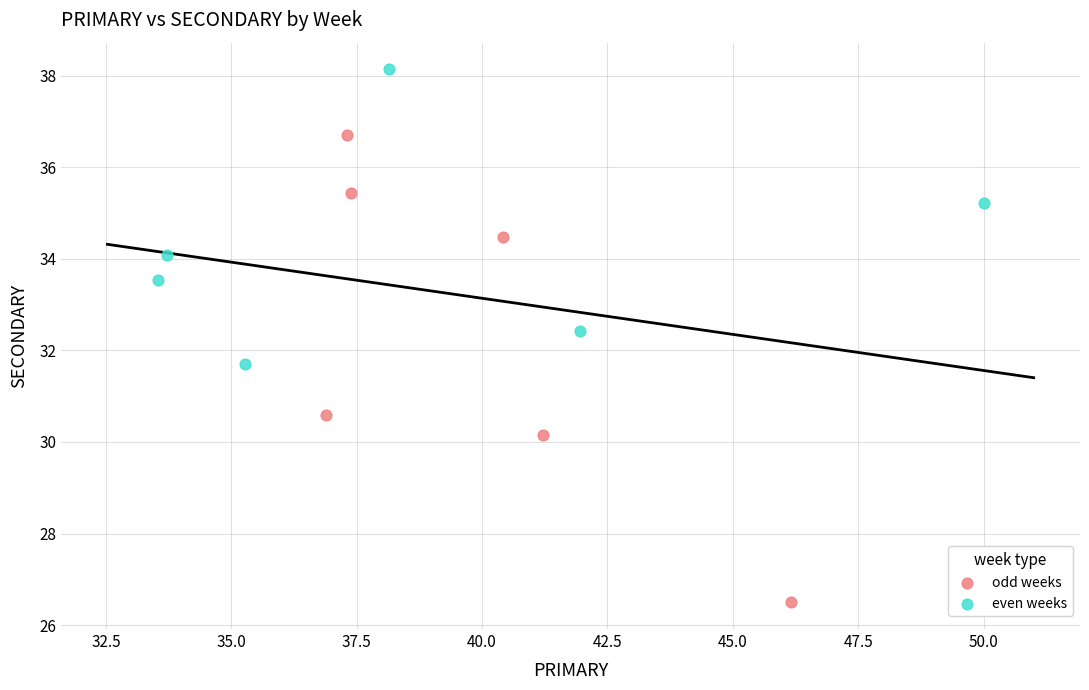

Which series reaches the minimum Y coordinate?

odd weeks